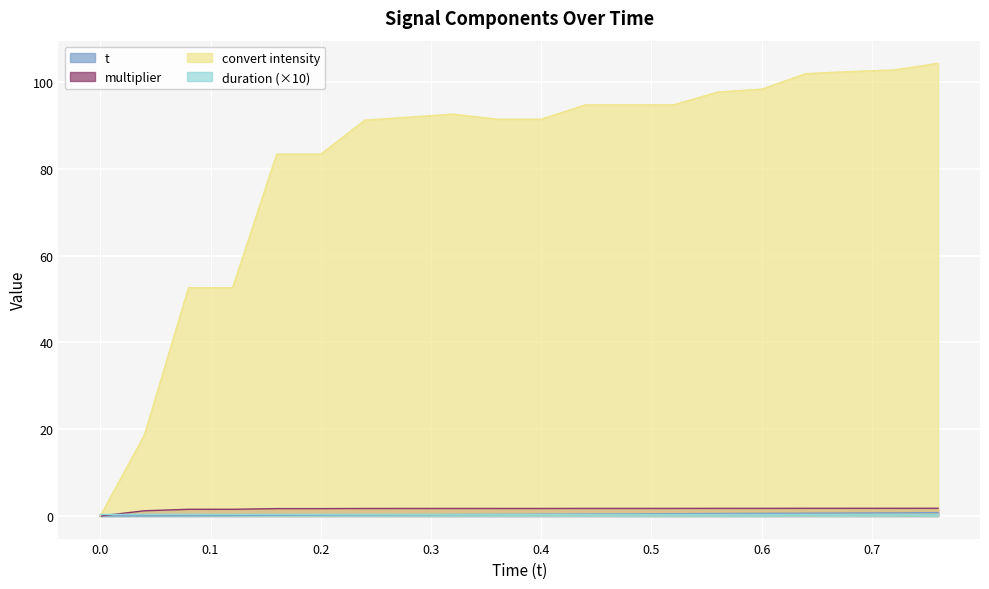

How many interior local peaks does the multiplier series have?

1